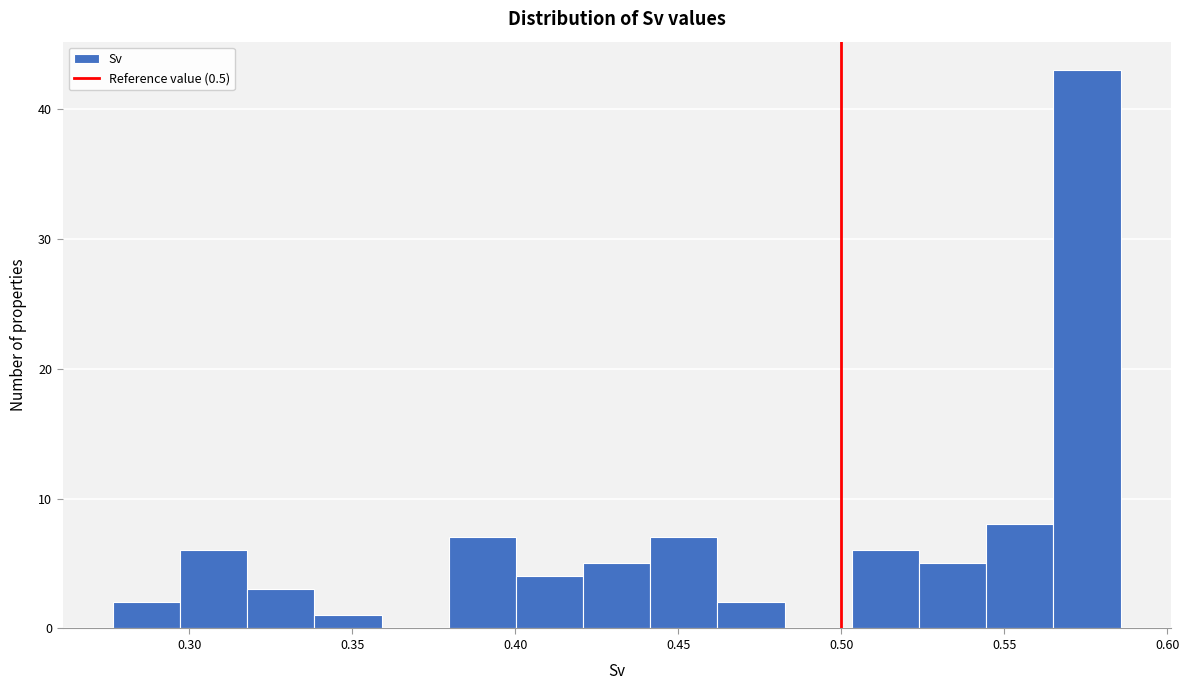

Reading left to right, transcribe this chart: for each bar, give the range it covers on the x-axis and its height. Neither the bar edges nor the heights are printed on the chart, so give them approximately, as read against the axes.

0.275 to 0.295: 2
0.295 to 0.320: 6
0.320 to 0.340: 3
0.340 to 0.360: 1
0.360 to 0.380: 0
0.380 to 0.400: 7
0.400 to 0.420: 4
0.420 to 0.440: 5
0.440 to 0.460: 7
0.460 to 0.485: 2
0.485 to 0.505: 0
0.505 to 0.525: 6
0.525 to 0.545: 5
0.545 to 0.565: 8
0.565 to 0.585: 43